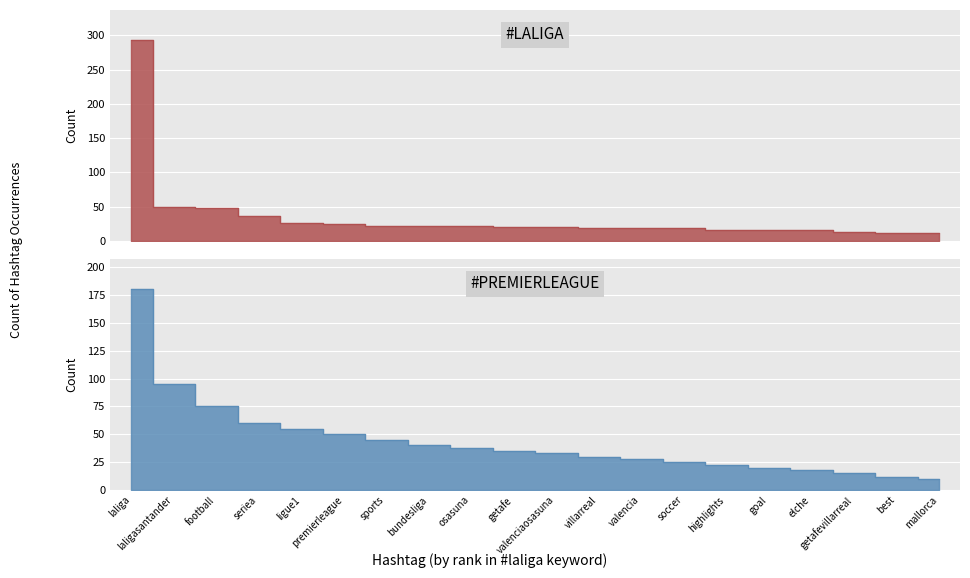

What is the label of the 7th point from the left?

sports